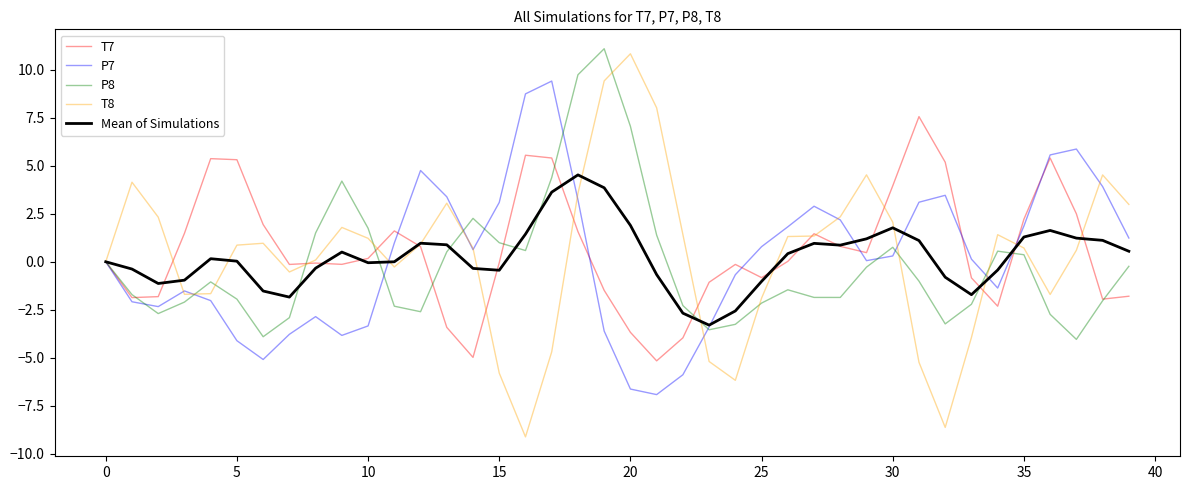

What is the minimum value shown in the chart?

-9.1